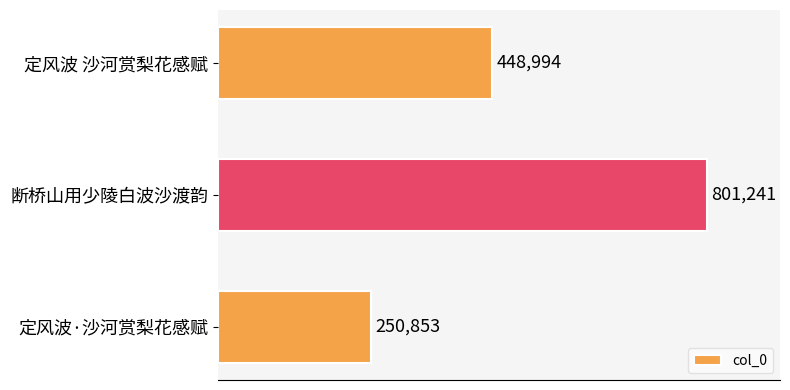

What is the difference between the maximum and minimum values?

550388